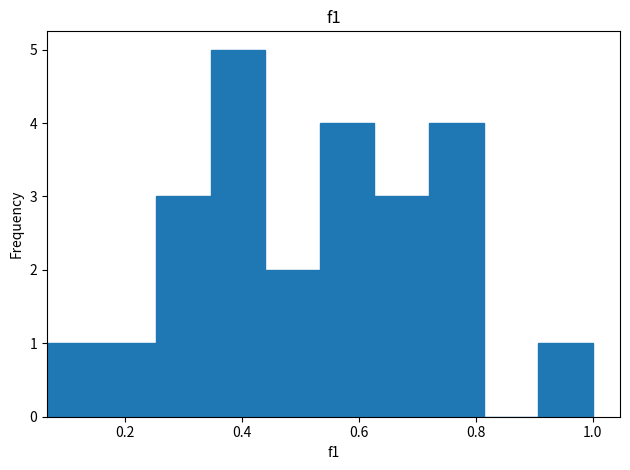

What is the height of the bar covering 0.90 to 1.00 on the x-axis? Neither the bar edges nor the heights are printed on the chart, so give them approximately, as read against the axes.

1